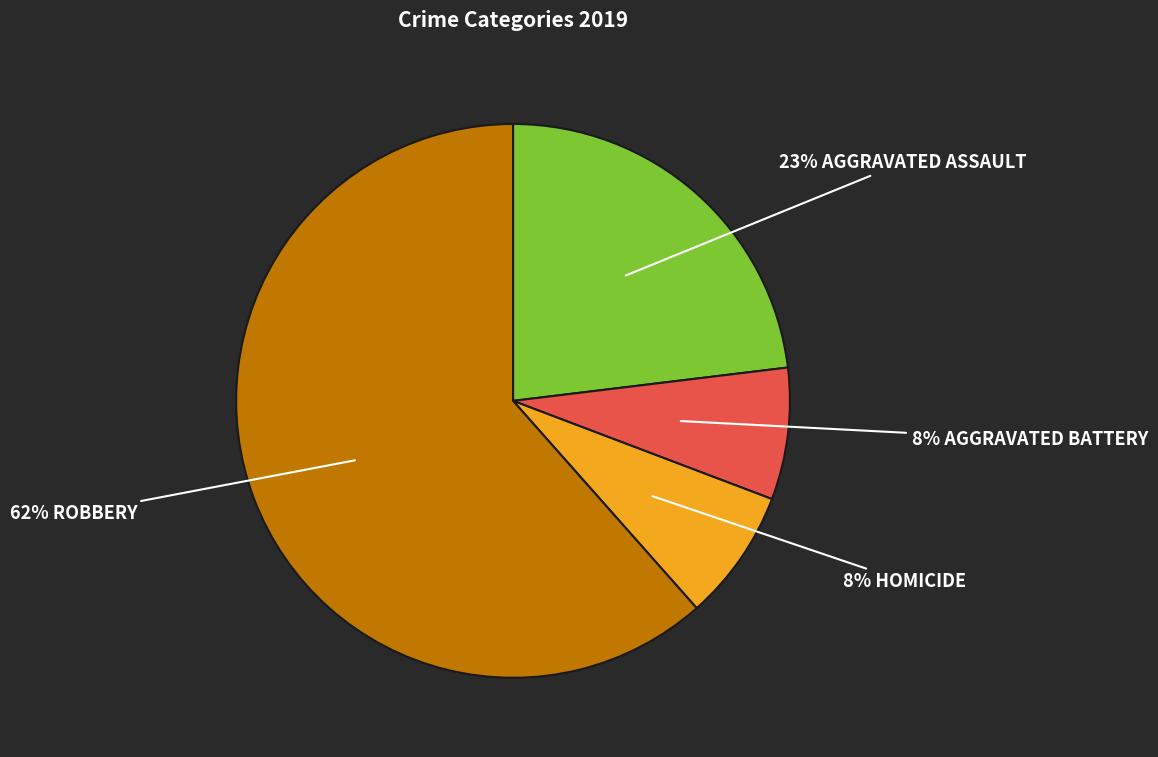

Count the number of slices in the pie.

4